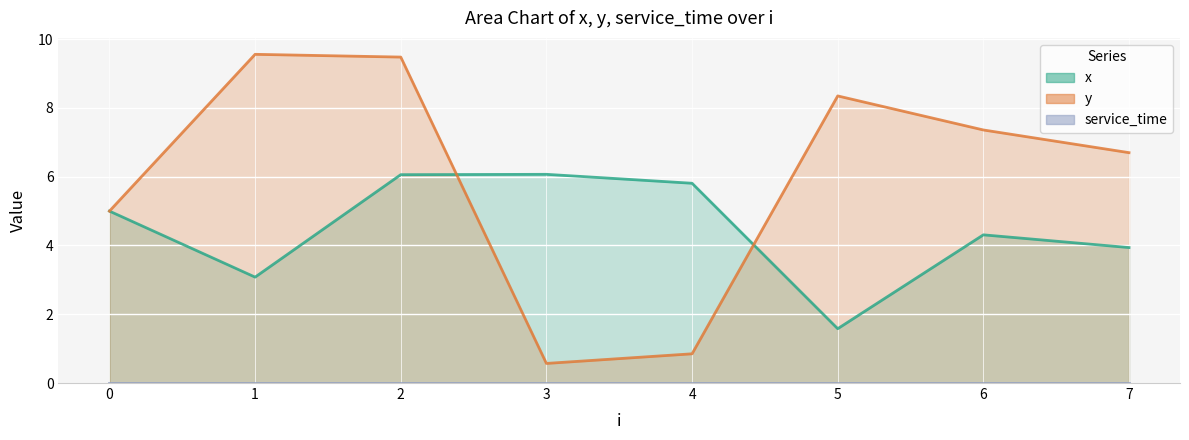

True or false: x and y intersect in this chart.

True